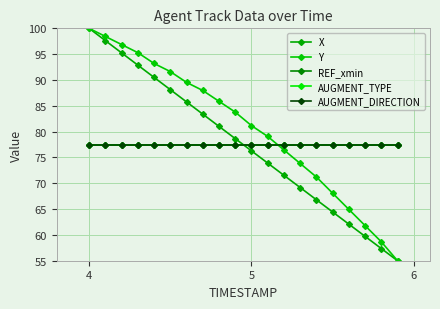

Does the chart have visible grid lines?

Yes